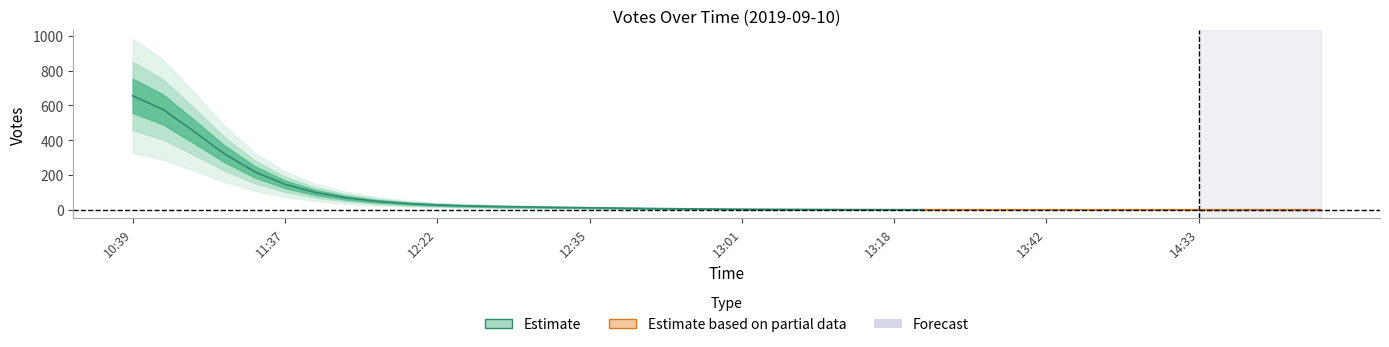

The chart shows a value of 119 at 11:27. True or false?

False